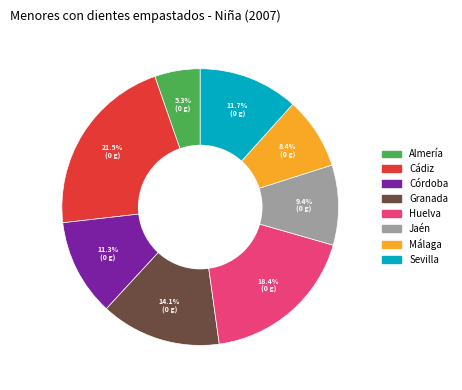

How much of the chart is everything except Granada?

85.9%